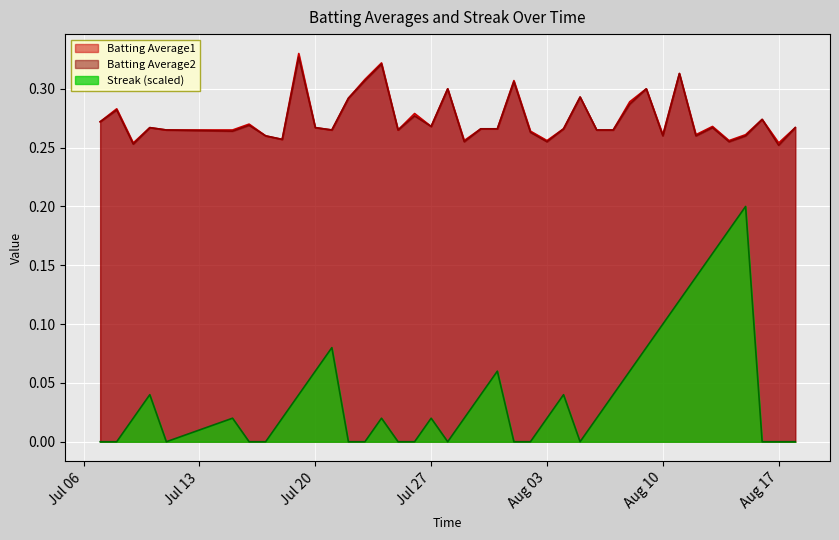

How many values in the Streak series exceed 0?

24